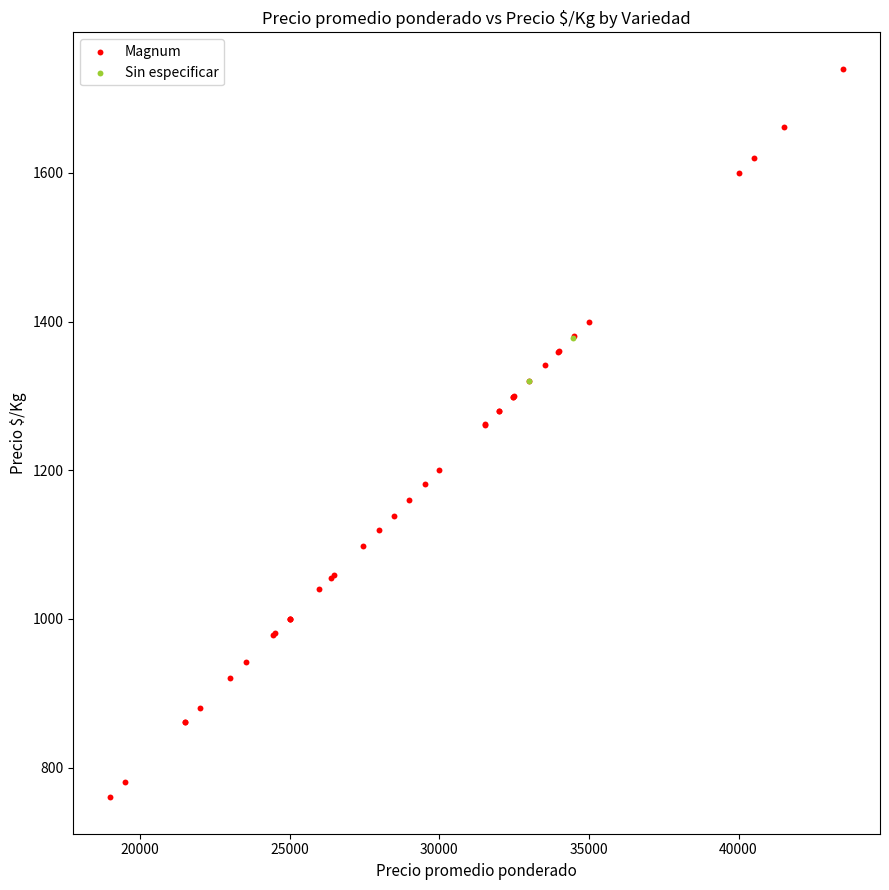

What are all the series names shown in the legend?

Magnum, Sin especificar